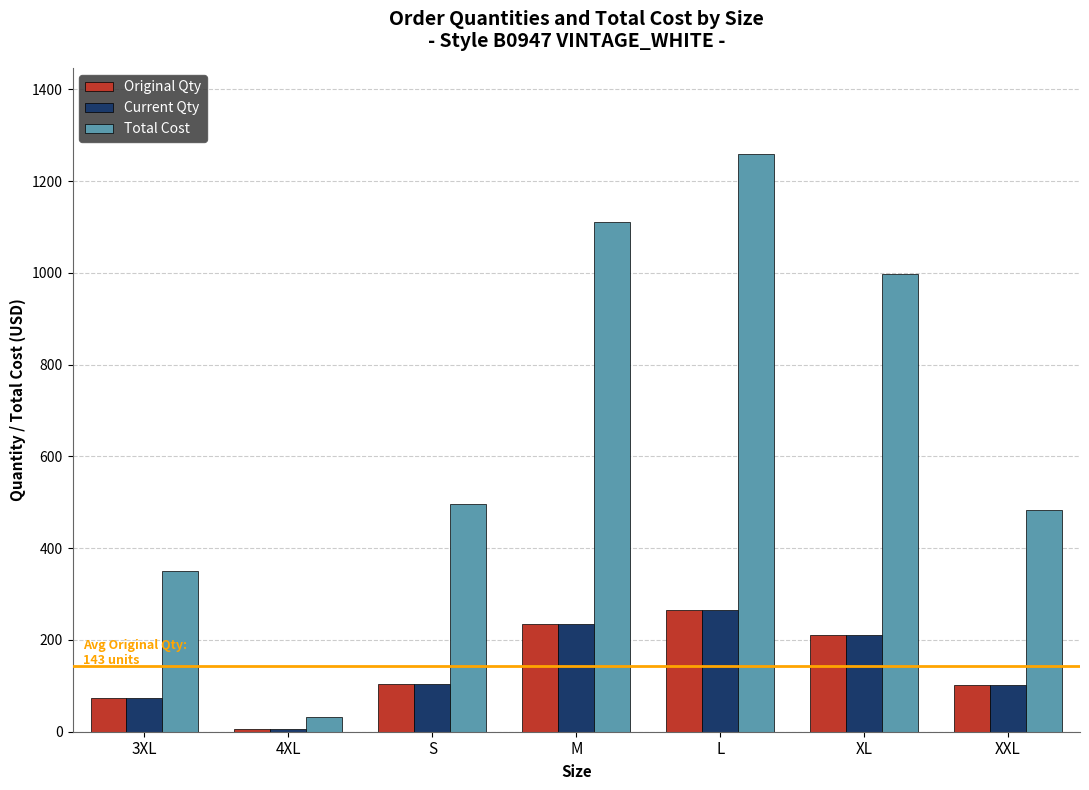

Which series has the largest range (max minus min)?

Total Cost